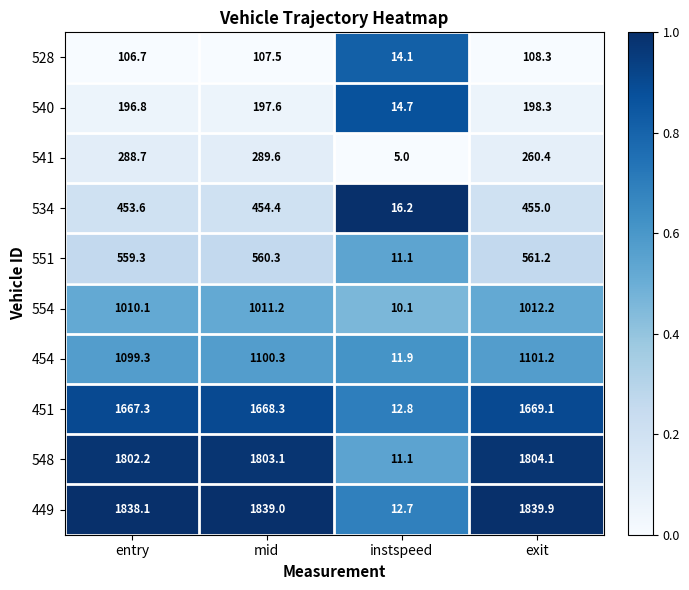

List the series in order of their peak value, lowest first.

528, 540, 541, 534, 551, 554, 454, 451, 548, 449